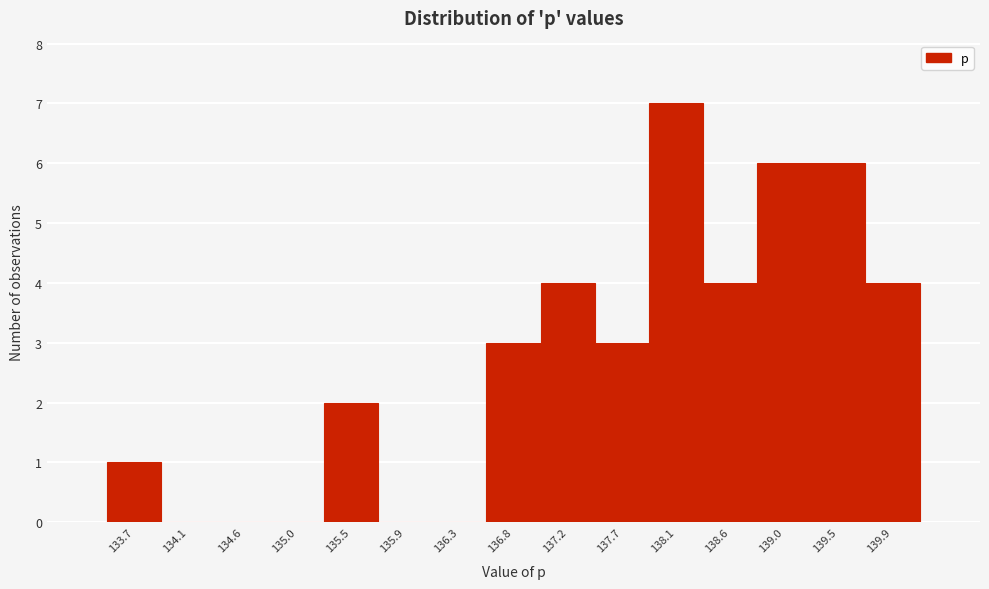

Reading right to left, what are all the values shown in this chart?

139.9=4	139.5=6	139.0=6	138.6=4	138.1=7	137.7=3	137.2=4	136.8=3	136.3=0	135.9=0	135.5=2	135.0=0	134.6=0	134.1=0	133.7=1